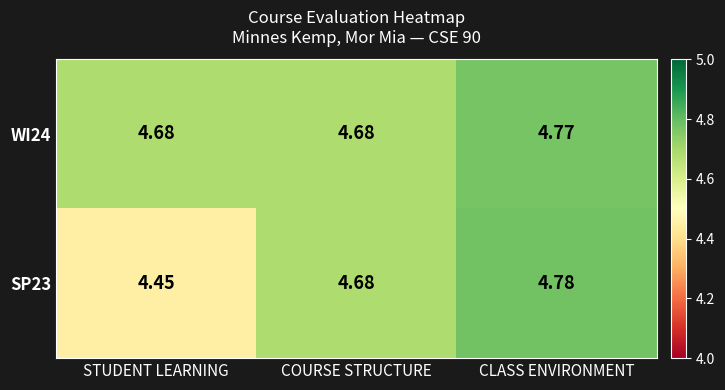

Which category has the highest value across all series?

CLASS ENVIRONMENT